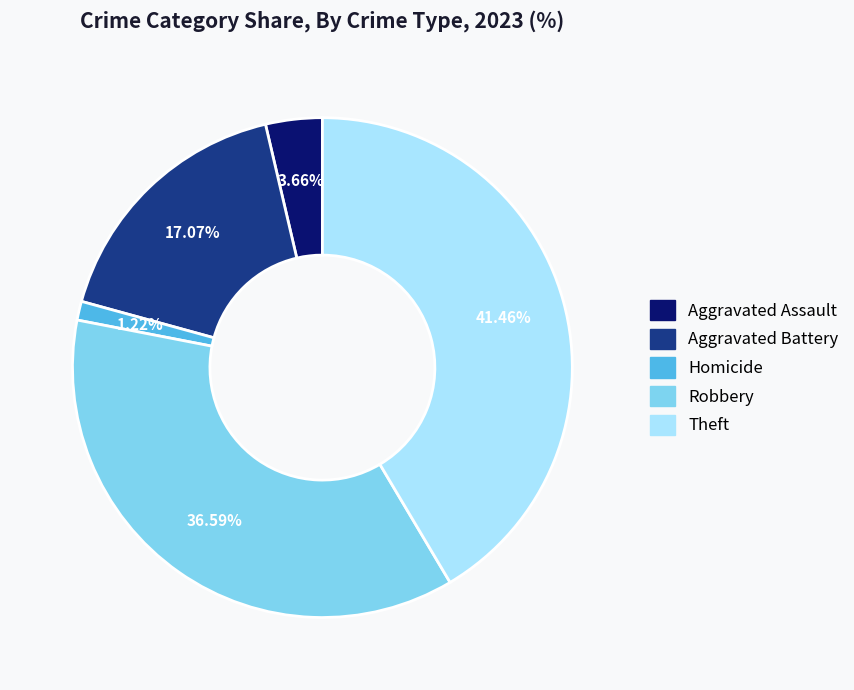

To the nearest percent, what is the average slice percentage?

20%